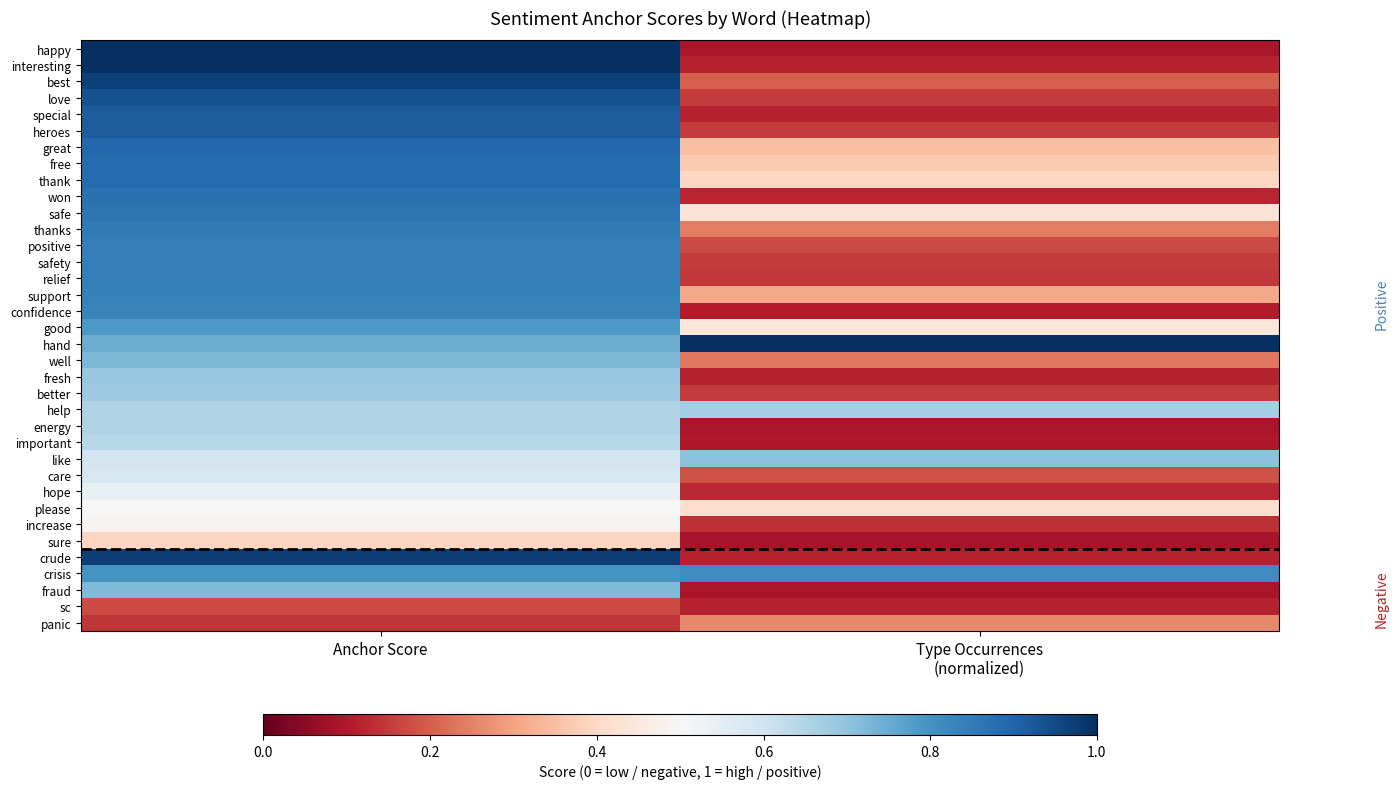

Reading left to right, extract all data points from this chart.

happy: Anchor Score=1.0	Type Occurrences
(normalized)=0.1
interesting: Anchor Score=1.0	Type Occurrences
(normalized)=0.1
best: Anchor Score=1.0	Type Occurrences
(normalized)=0.2
love: Anchor Score=0.9	Type Occurrences
(normalized)=0.2
special: Anchor Score=0.9	Type Occurrences
(normalized)=0.1
heroes: Anchor Score=0.9	Type Occurrences
(normalized)=0.2
great: Anchor Score=0.9	Type Occurrences
(normalized)=0.3
free: Anchor Score=0.9	Type Occurrences
(normalized)=0.4
thank: Anchor Score=0.9	Type Occurrences
(normalized)=0.4
won: Anchor Score=0.9	Type Occurrences
(normalized)=0.1
safe: Anchor Score=0.9	Type Occurrences
(normalized)=0.4
thanks: Anchor Score=0.9	Type Occurrences
(normalized)=0.2
positive: Anchor Score=0.8	Type Occurrences
(normalized)=0.2
safety: Anchor Score=0.8	Type Occurrences
(normalized)=0.2
relief: Anchor Score=0.8	Type Occurrences
(normalized)=0.1
support: Anchor Score=0.8	Type Occurrences
(normalized)=0.3
confidence: Anchor Score=0.8	Type Occurrences
(normalized)=0.1
good: Anchor Score=0.8	Type Occurrences
(normalized)=0.4
hand: Anchor Score=0.7	Type Occurrences
(normalized)=1.0
well: Anchor Score=0.7	Type Occurrences
(normalized)=0.2
fresh: Anchor Score=0.7	Type Occurrences
(normalized)=0.1
better: Anchor Score=0.7	Type Occurrences
(normalized)=0.2
help: Anchor Score=0.7	Type Occurrences
(normalized)=0.7
energy: Anchor Score=0.7	Type Occurrences
(normalized)=0.1
important: Anchor Score=0.6	Type Occurrences
(normalized)=0.1
like: Anchor Score=0.6	Type Occurrences
(normalized)=0.7
care: Anchor Score=0.6	Type Occurrences
(normalized)=0.2
hope: Anchor Score=0.5	Type Occurrences
(normalized)=0.1
please: Anchor Score=0.5	Type Occurrences
(normalized)=0.4
increase: Anchor Score=0.5	Type Occurrences
(normalized)=0.1
sure: Anchor Score=0.4	Type Occurrences
(normalized)=0.1
crude: Anchor Score=1.0	Type Occurrences
(normalized)=0.1
crisis: Anchor Score=0.8	Type Occurrences
(normalized)=0.8
fraud: Anchor Score=0.7	Type Occurrences
(normalized)=0.1
sc: Anchor Score=0.2	Type Occurrences
(normalized)=0.1
panic: Anchor Score=0.1	Type Occurrences
(normalized)=0.3